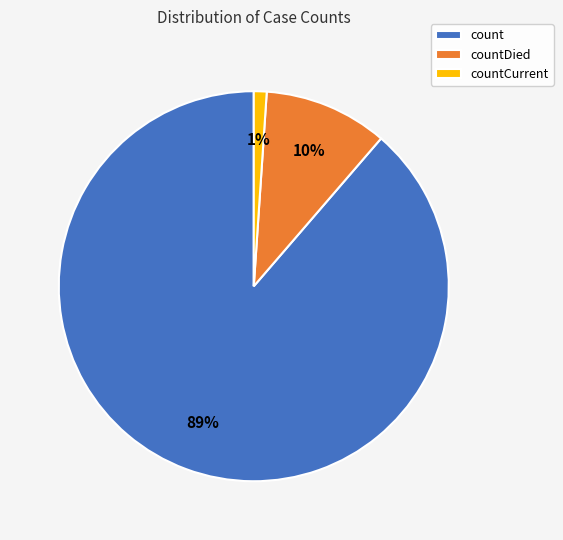

To the nearest percent, what is the difference between the largest and smallest slice percentages?

88%